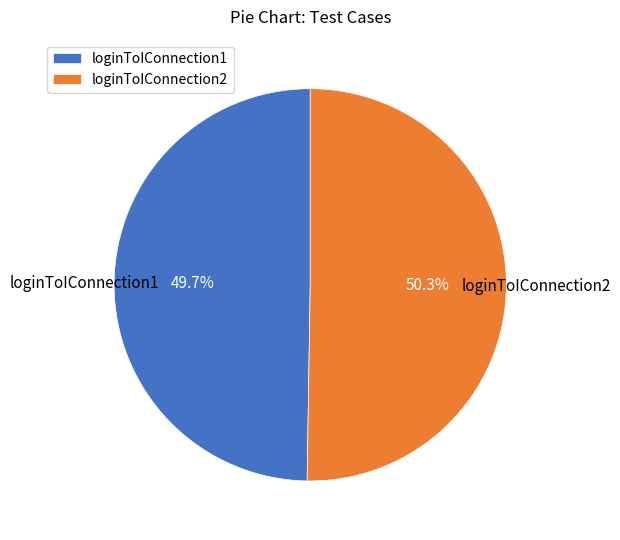

Does loginToIConnection2 represent more than half of the total?

Yes